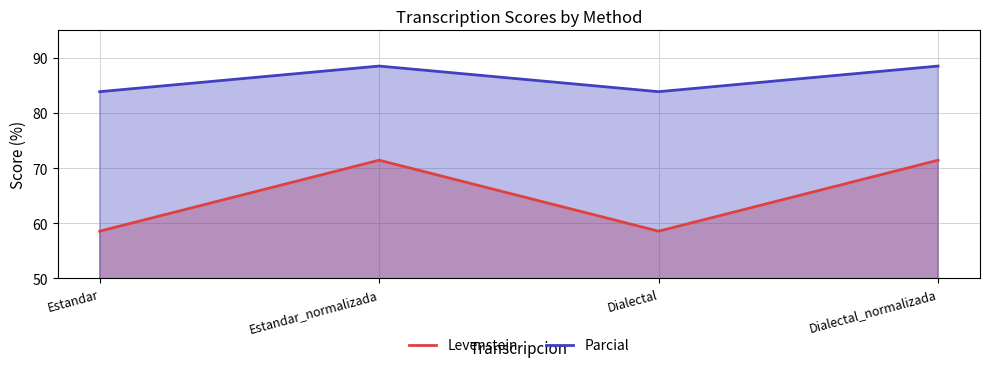

Which category has the lowest value in the Parcial series?

Estandar